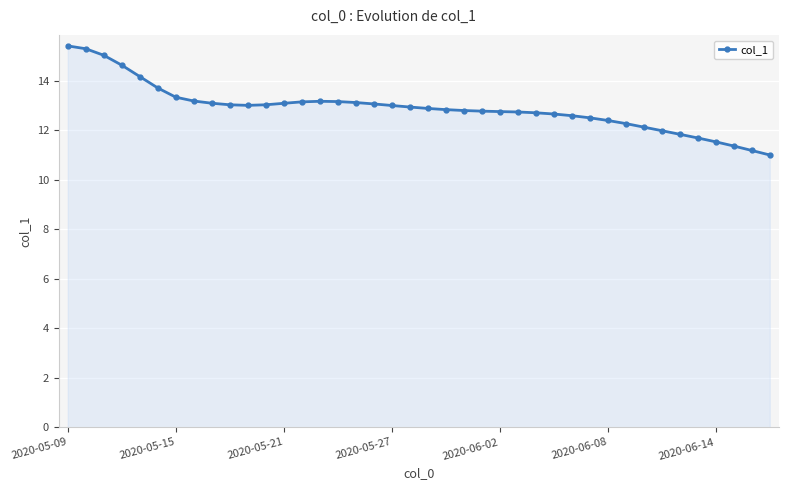

What is the value of the 17th point from the left?

13.1